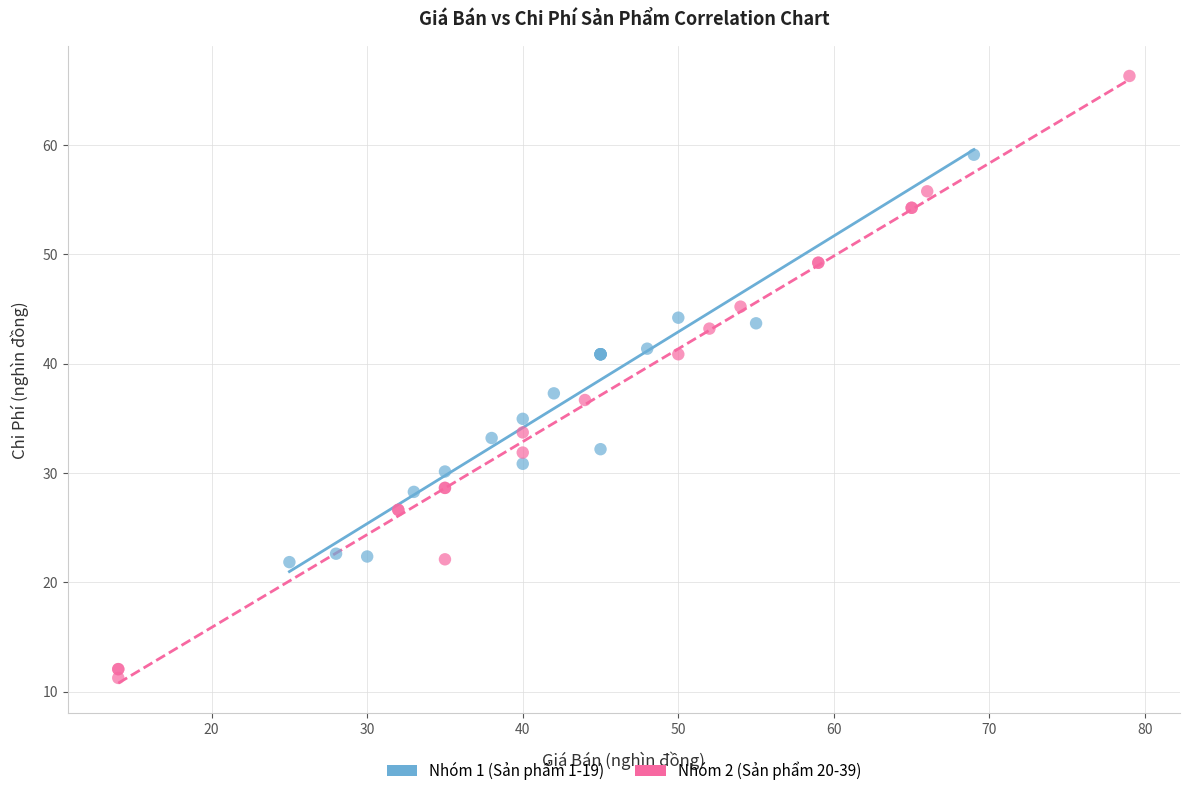

Which series contains the highest Y value?

Nhóm 2 (Sản phẩm 20-39)